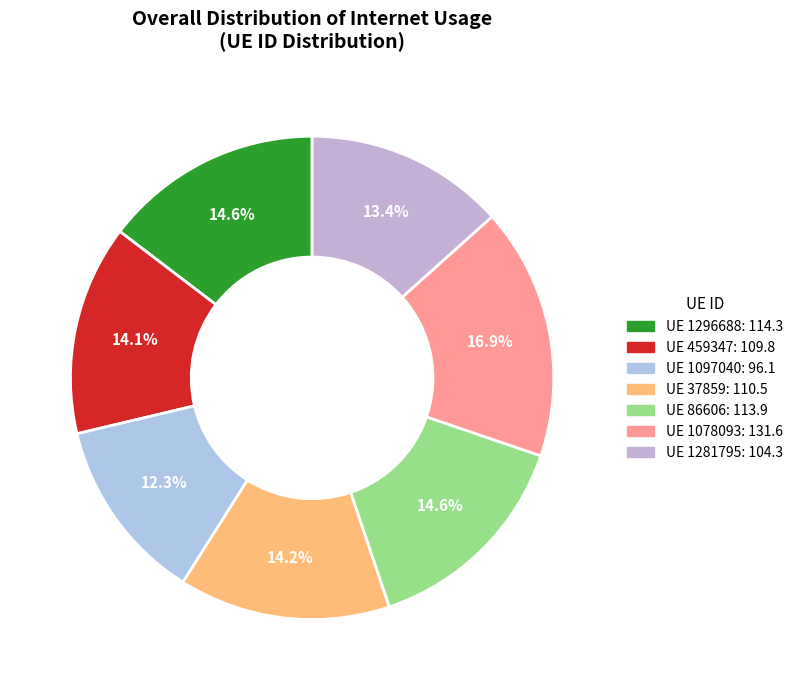

Which slice is the smallest?

1097040